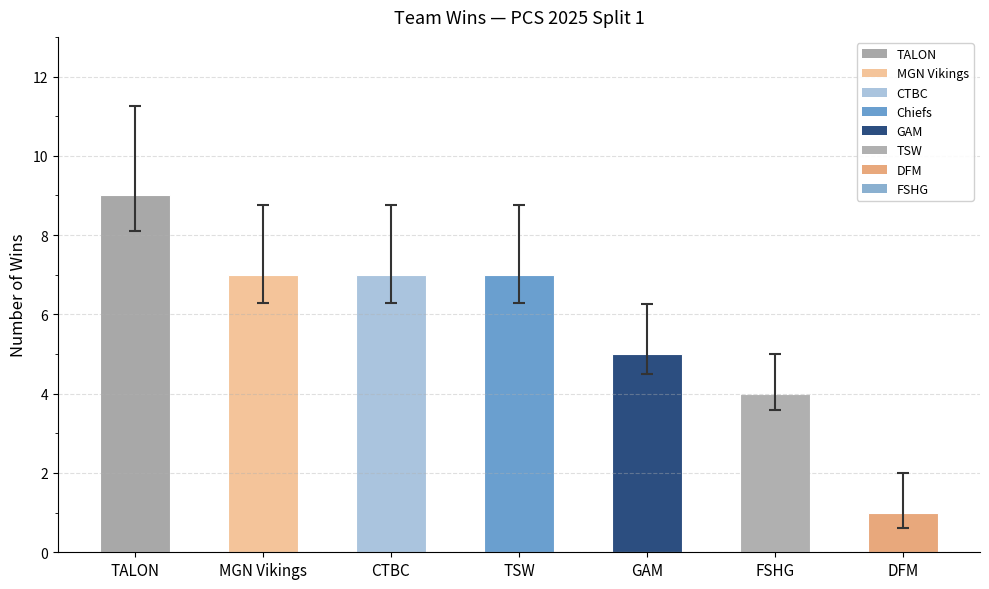

Read the value at TALON.

9